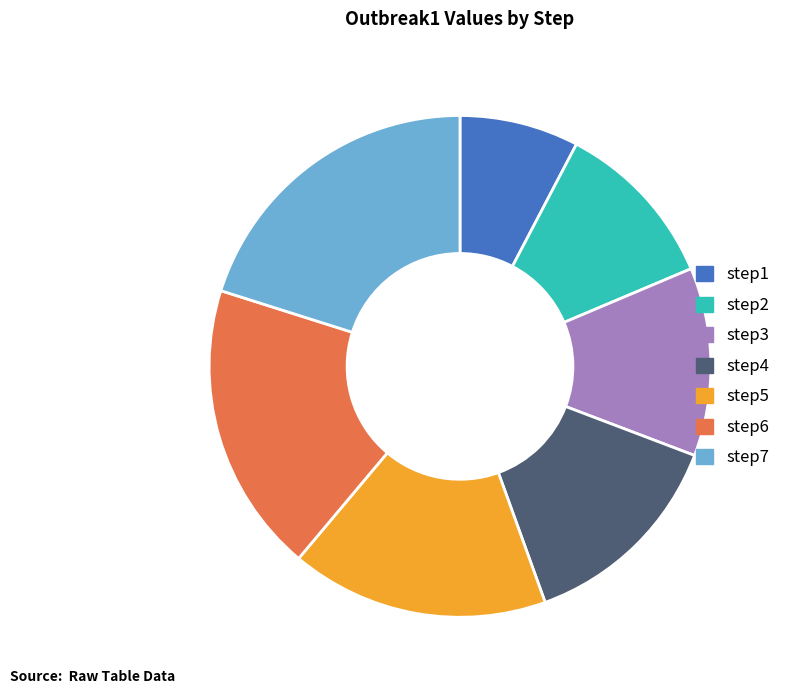

Count the number of slices in the pie.

7